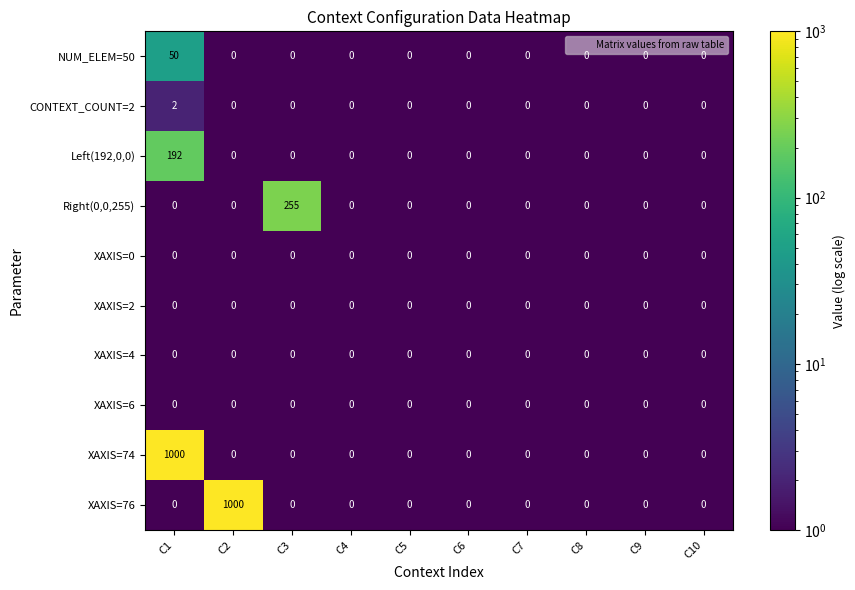

At how many categories does at least one series exceed 584?

2